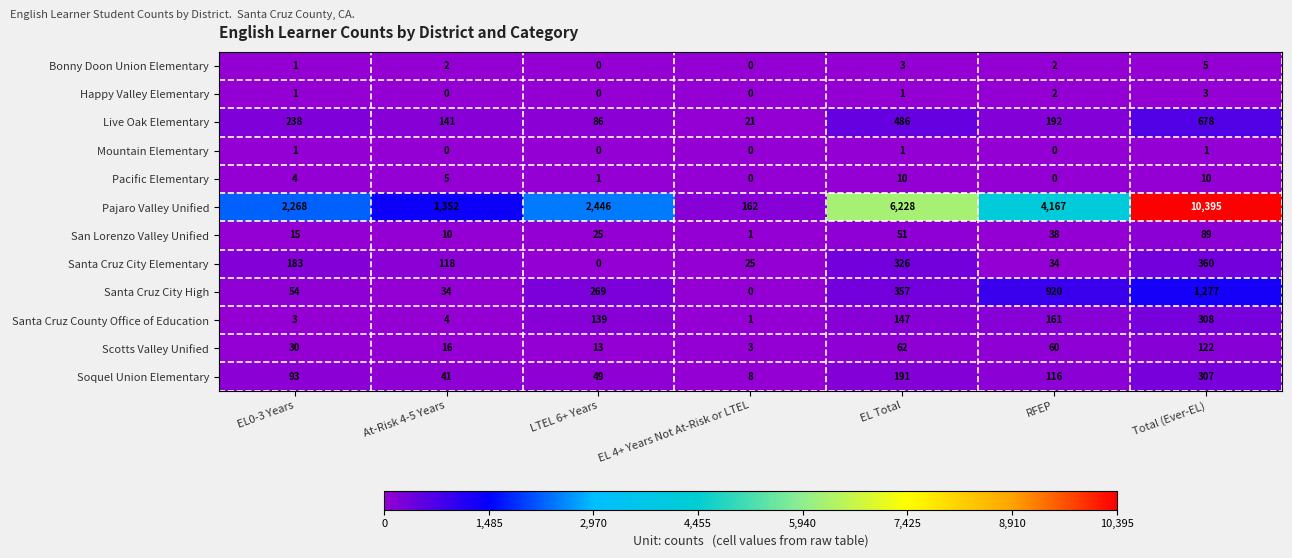

What is the sum of all Live Oak Elementary values?

1842